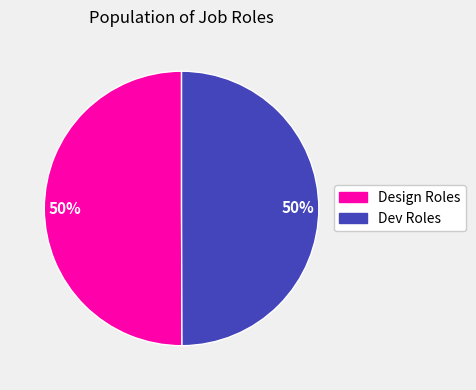

To the nearest percent, what is the average slice percentage?

50%